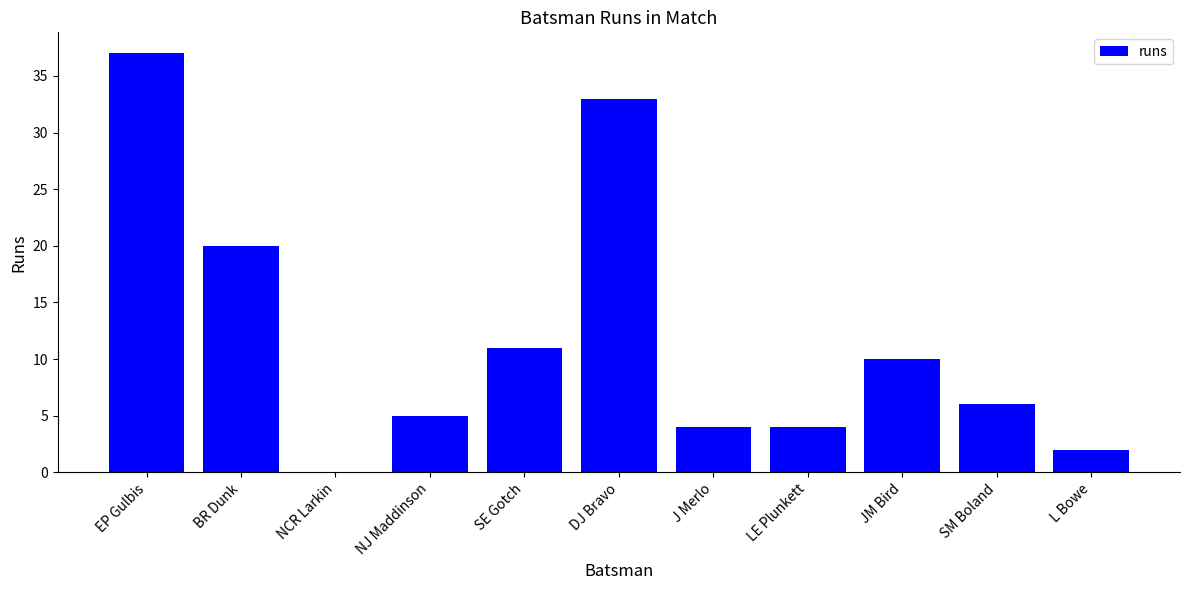

How many positive values are there?

10